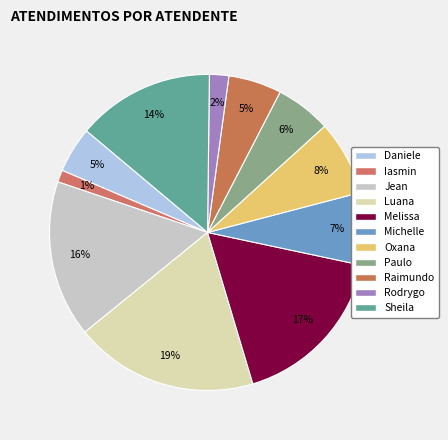

To the nearest percent, what is the average slice percentage?

9%